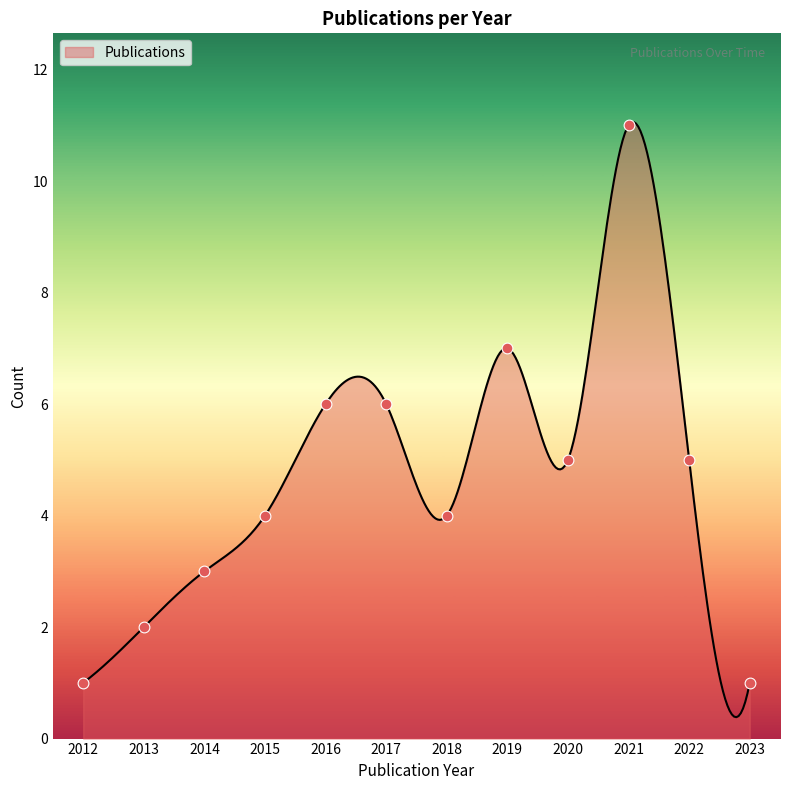

What is the change in value from 2013 to 2016?

+4